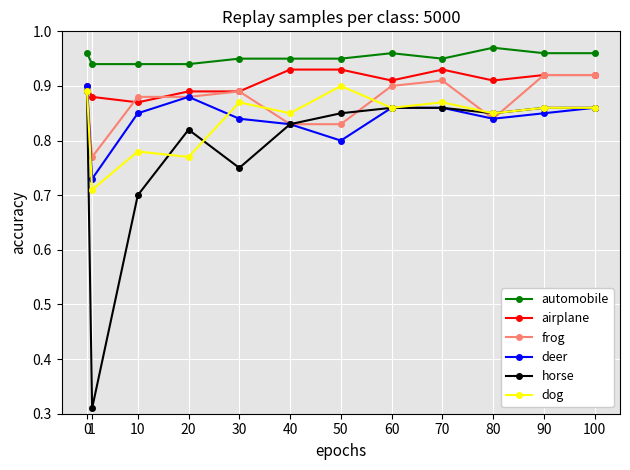

True or false: automobile and deer cross at least once.

False